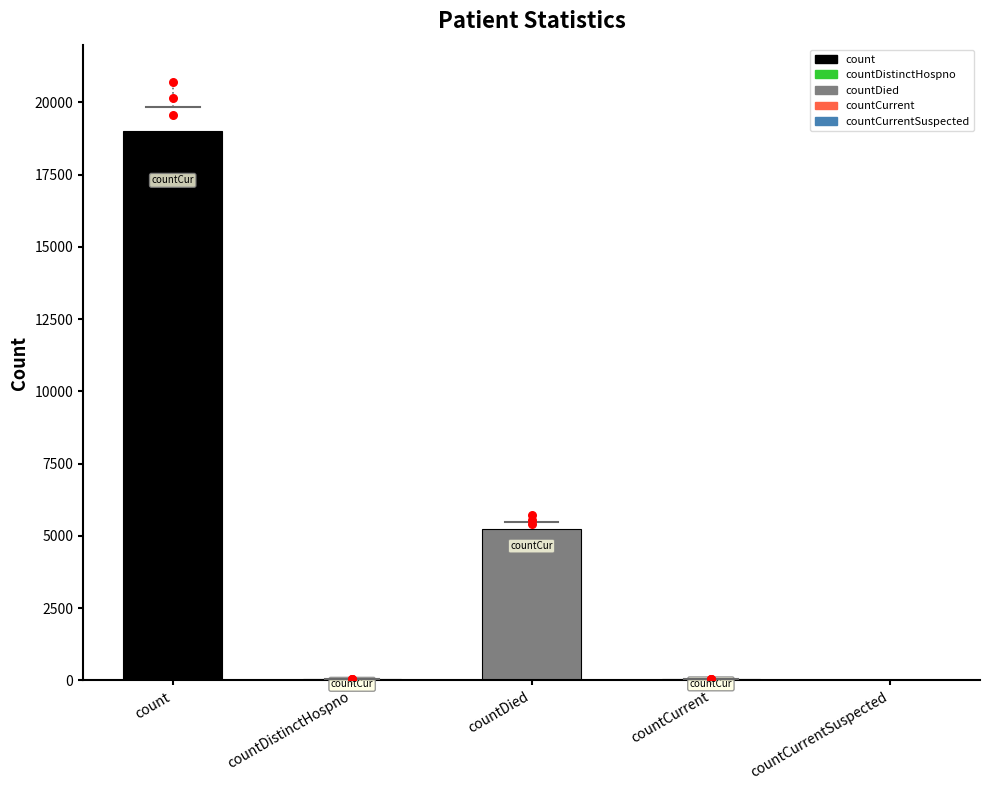

Which has a higher value, countDied or count?

count